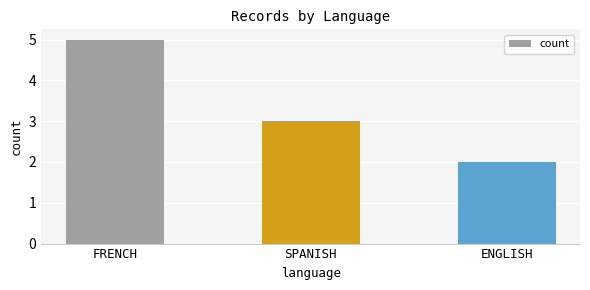

Which category has the highest value across all series?

FRENCH